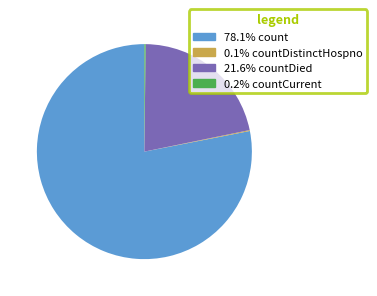

Do 21.6% countDied and 78.1% count together represent more than half of the pie?

Yes